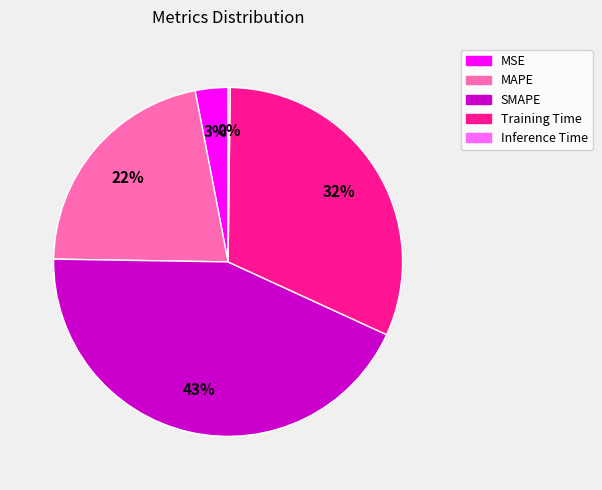

Which category has the biggest portion of the pie?

SMAPE